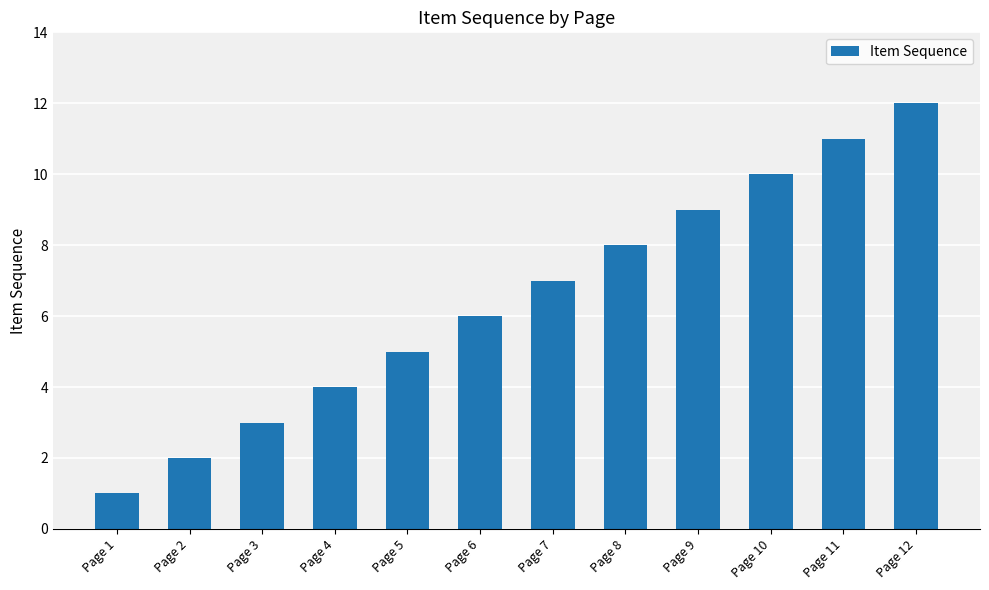

What is the difference between the maximum and minimum values?

11